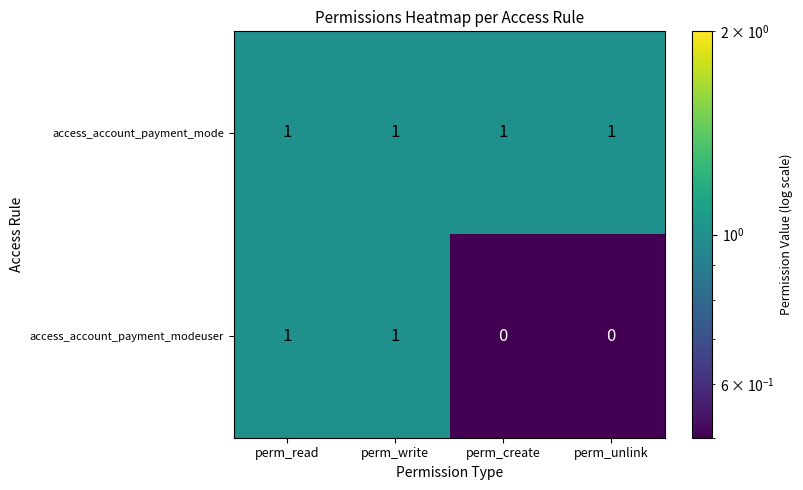

What is the total value across all series at perm_unlink?

1